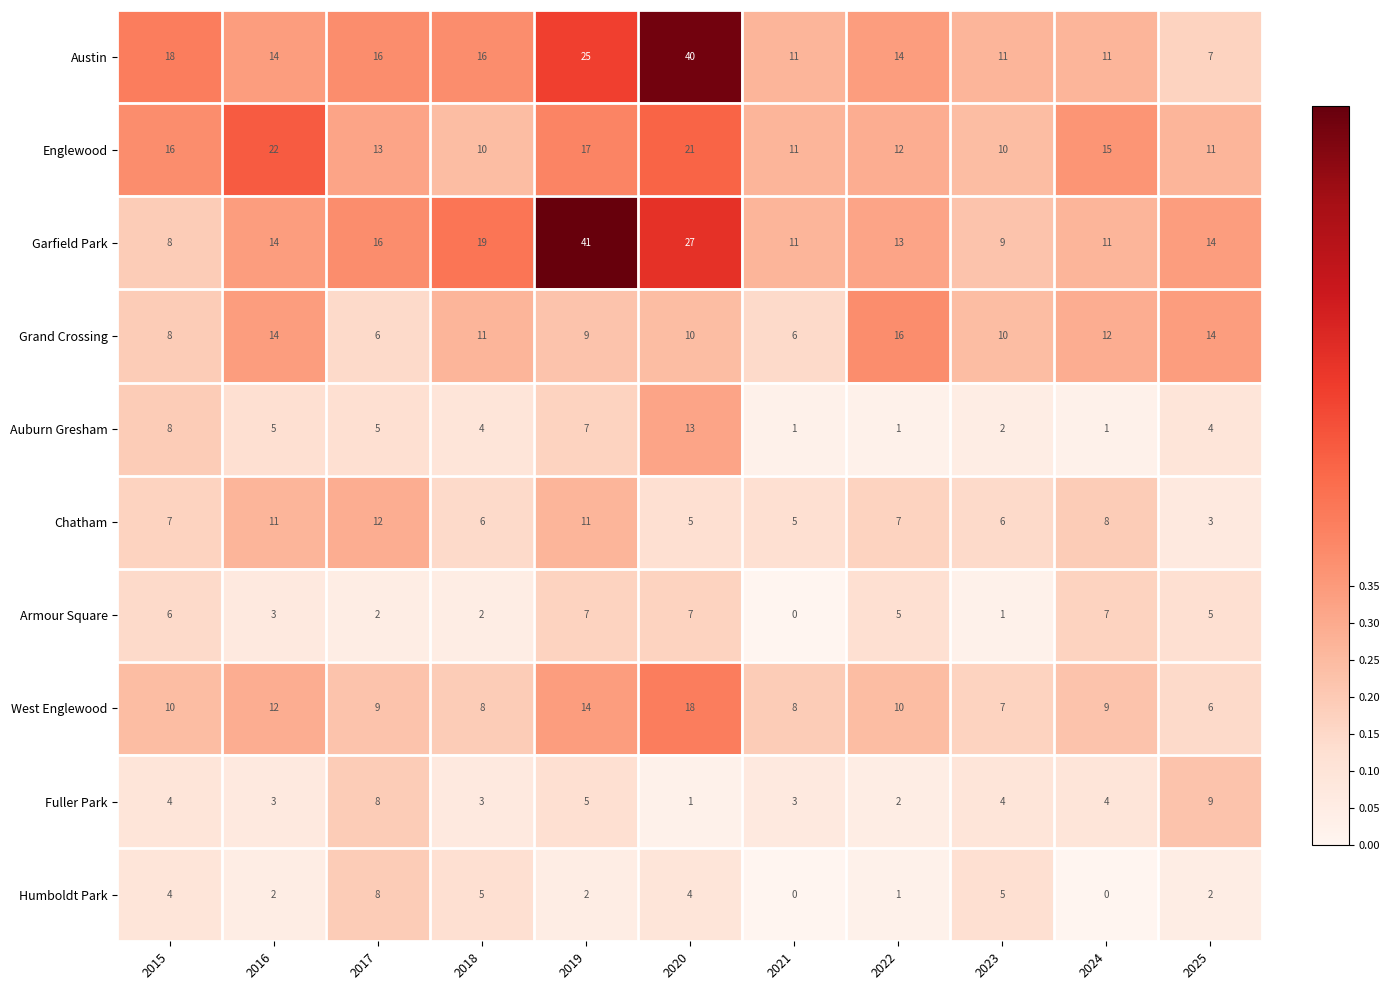

At which label is West Englewood closest to 12?

2016